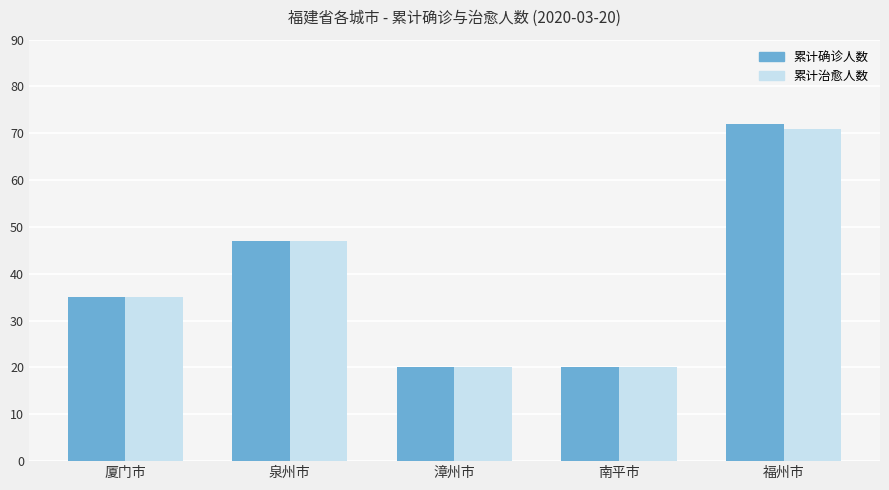

How many bars are there in total?

10